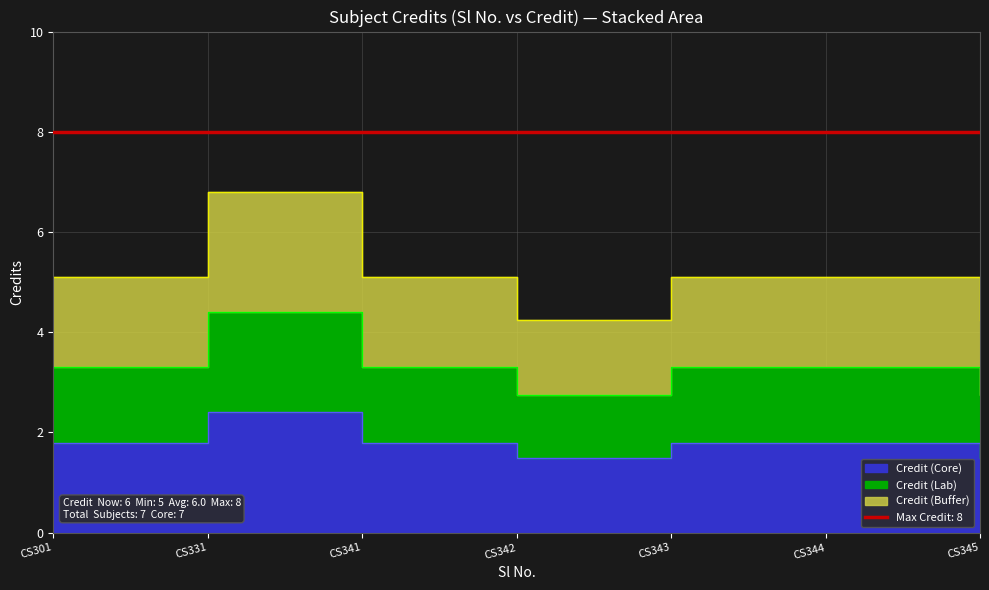

List the labels in order of value, largest first.

CS331, CS301, CS341, CS343, CS344, CS342, CS345